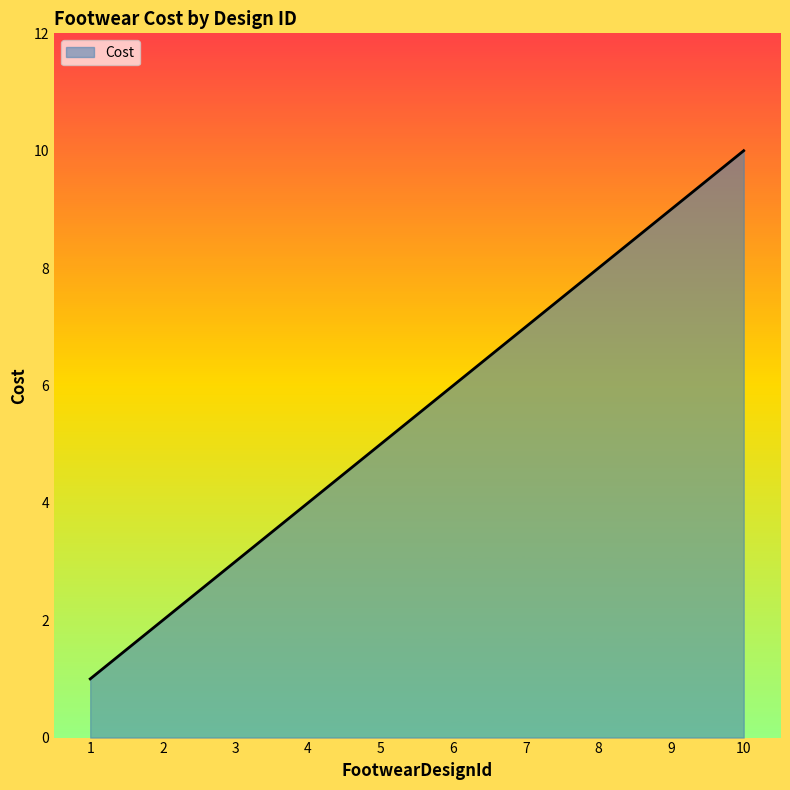

Approximately how many times larger is the value at 1 compared to 2?

0.5